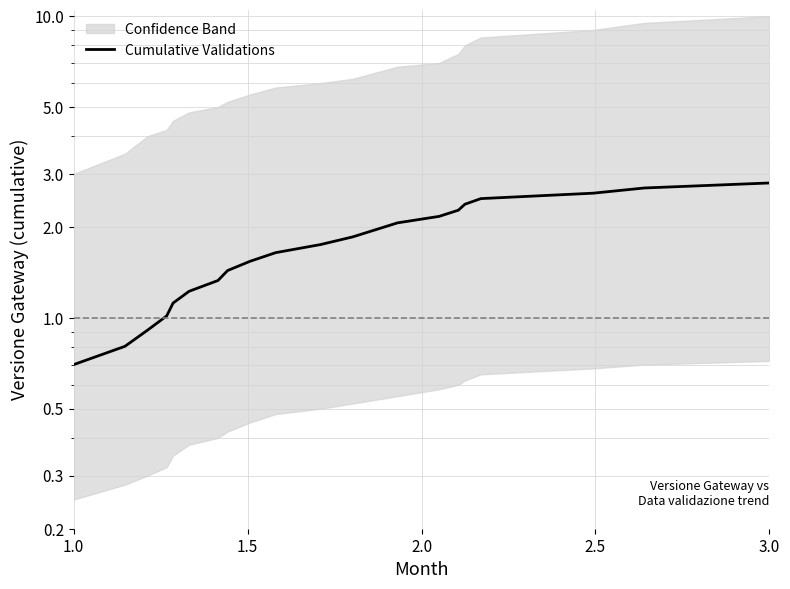

What is the smallest value displayed?

0.7